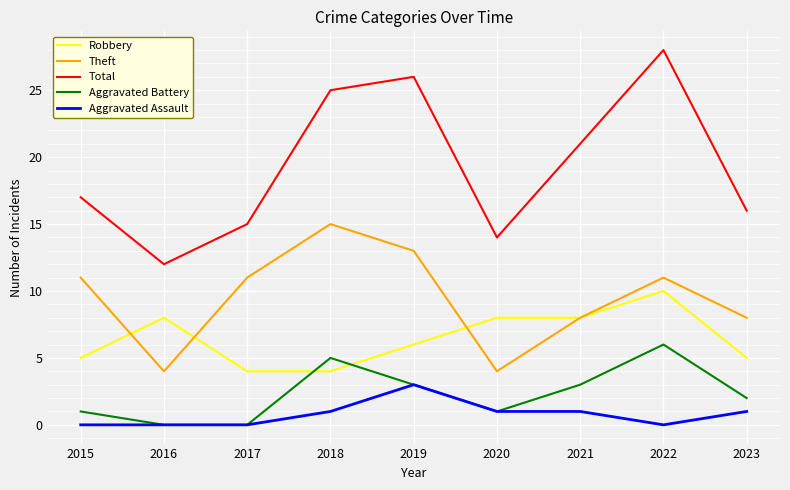

Which series changed the most between 2019 and 2020?

Total